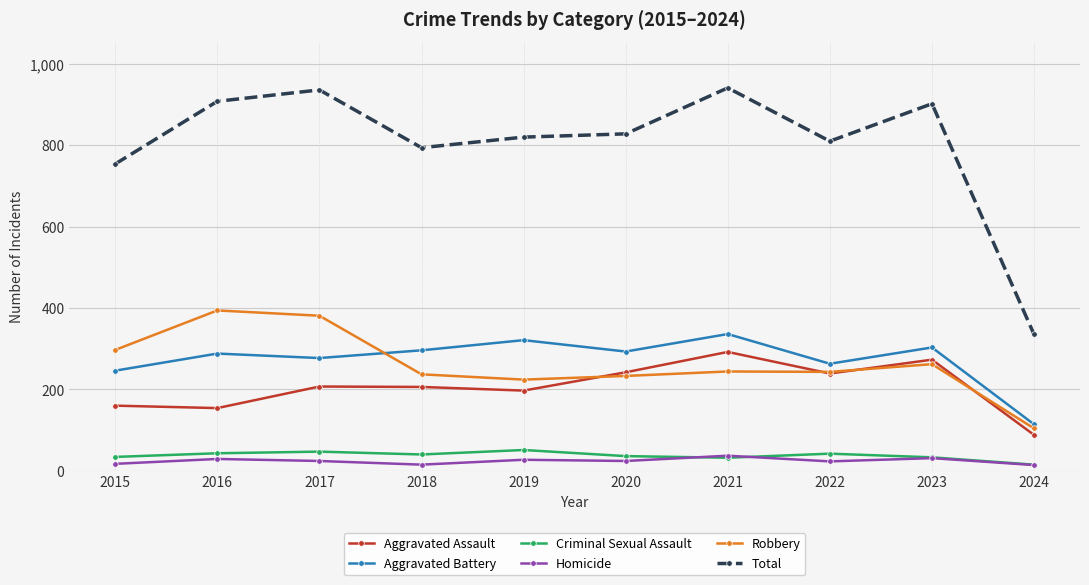

True or false: Aggravated Battery and Robbery cross at least once.

True